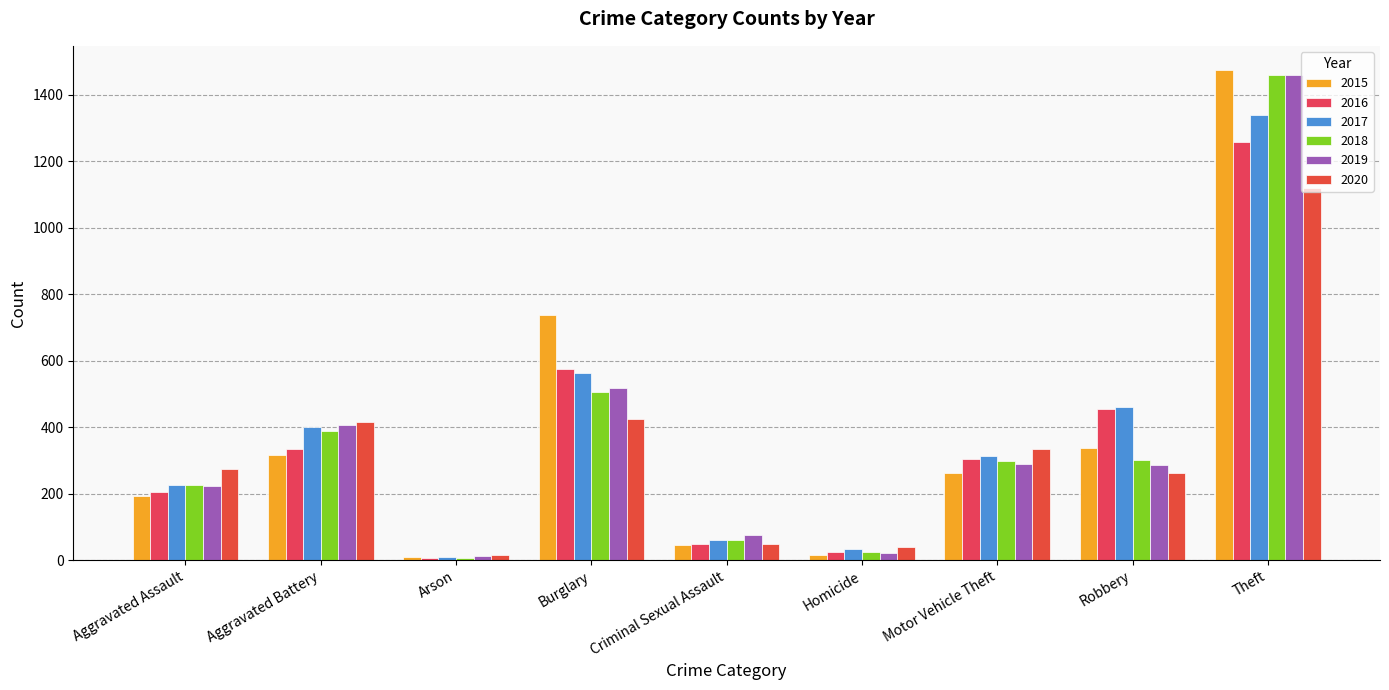

Reading left to right, list all the values displayed in this chart.

2015: 194	316	9	738	46	15	263	337	1474
2016: 206	336	7	576	50	26	304	454	1259
2017: 225	400	10	562	62	33	312	460	1339
2018: 225	389	7	506	60	25	298	301	1461
2019: 223	407	12	517	77	22	290	287	1459
2020: 273	416	17	425	48	41	333	263	1120